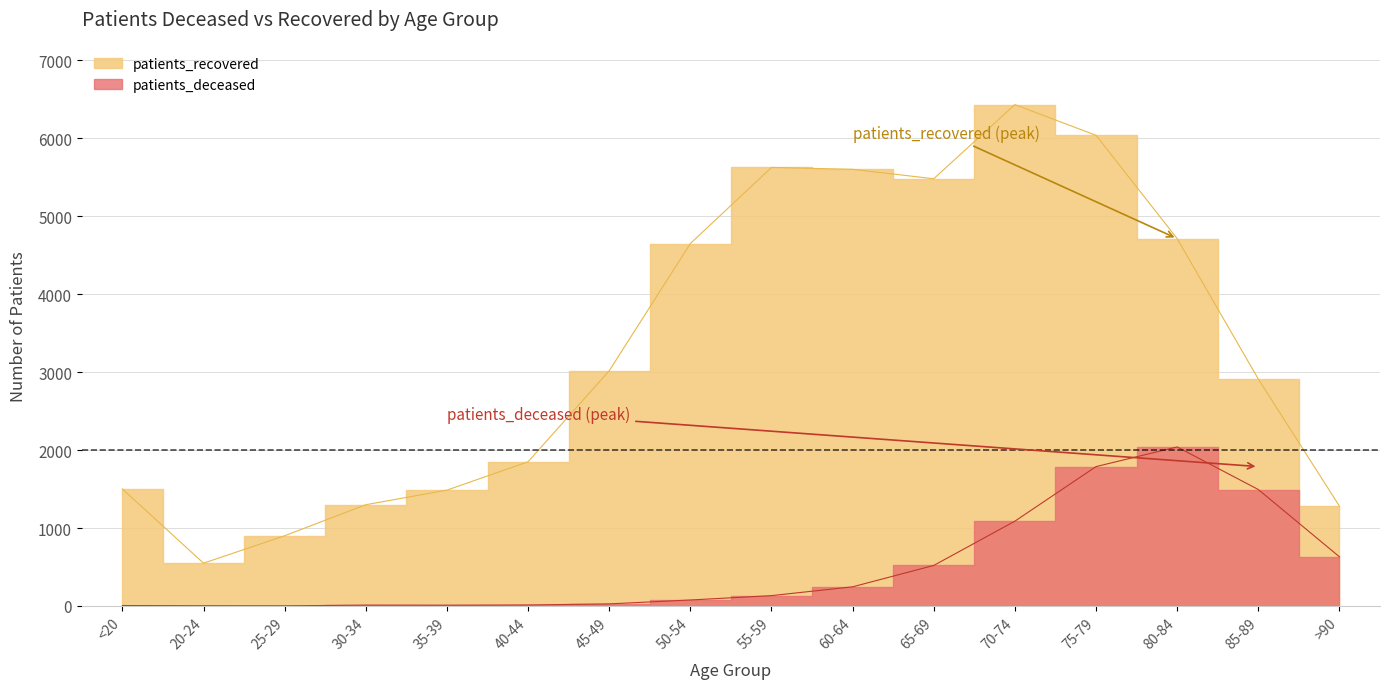

What is the sum of all patients_deceased values?

8089